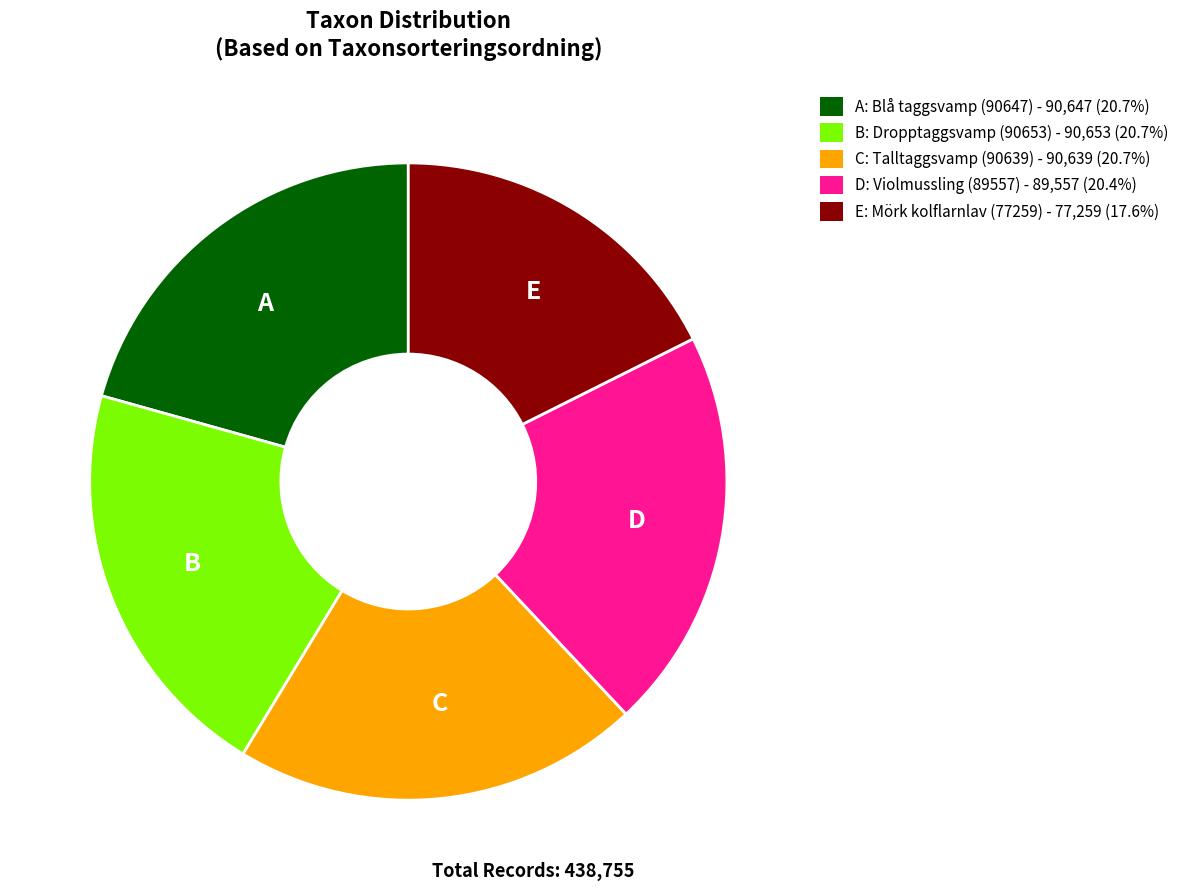

Approximately how many times larger is the value at C compared to A?

1.0